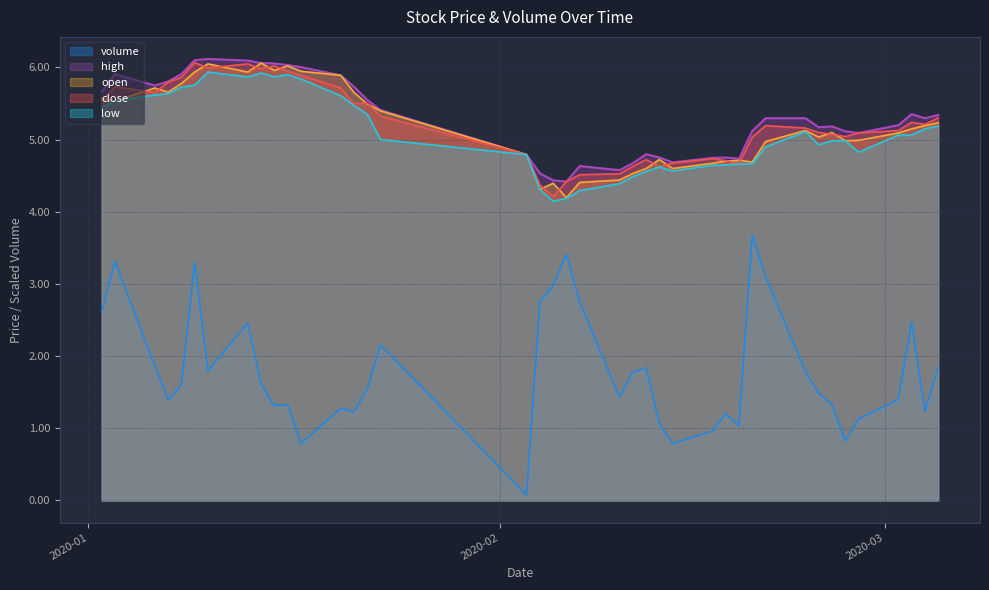

Reading left to right, list all the values displayed in this chart.

volume: 2.6	3.3	1.9	1.4	1.6	3.3	1.8	2.5	1.6	1.3	1.3	0.8	1.3	1.2	1.5	2.2	0.1	2.7	3.0	3.4	2.7	1.4	1.8	1.8	1.1	0.8	1.0	1.2	1.0	3.7	3.1	1.8	1.5	1.3	0.8	1.1	1.4	2.5	1.2	1.8
high: 5.7	5.9	5.7	5.8	5.9	6.1	6.1	6.1	6.1	6.1	6.0	6.0	5.9	5.7	5.6	5.4	4.8	4.5	4.4	4.4	4.6	4.6	4.7	4.8	4.8	4.7	4.7	4.8	4.7	5.1	5.3	5.3	5.2	5.2	5.1	5.1	5.2	5.4	5.3	5.3
open: 5.6	5.5	5.7	5.7	5.8	5.9	6.1	5.9	6.1	6.0	6.0	5.9	5.9	5.7	5.5	5.4	4.8	4.3	4.4	4.2	4.4	4.4	4.5	4.6	4.7	4.6	4.7	4.7	4.7	4.7	5.0	5.1	5.0	5.1	5.0	5.0	5.1	5.1	5.2	5.2
close: 5.5	5.7	5.7	5.8	5.9	6.1	6.0	6.1	6.0	6.0	5.9	5.9	5.7	5.5	5.5	5.3	4.8	4.4	4.2	4.4	4.5	4.5	4.6	4.7	4.6	4.7	4.7	4.7	4.7	5.0	5.2	5.2	5.1	5.1	5.0	5.1	5.1	5.2	5.2	5.3
low: 5.4	5.5	5.6	5.6	5.7	5.8	5.9	5.9	5.9	5.9	5.9	5.8	5.6	5.5	5.4	5.0	4.8	4.3	4.1	4.2	4.3	4.4	4.5	4.6	4.6	4.6	4.6	4.7	4.7	4.7	4.9	5.1	4.9	5.0	5.0	4.8	5.1	5.1	5.1	5.2